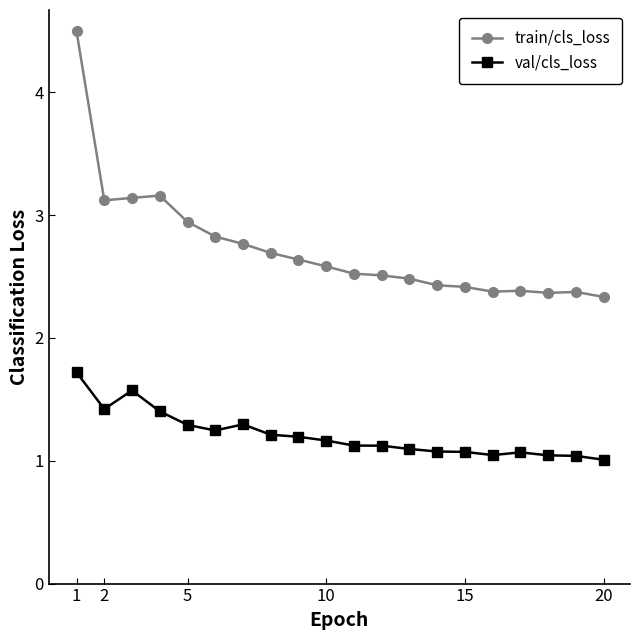

Which series has the largest range (max minus min)?

train/cls_loss